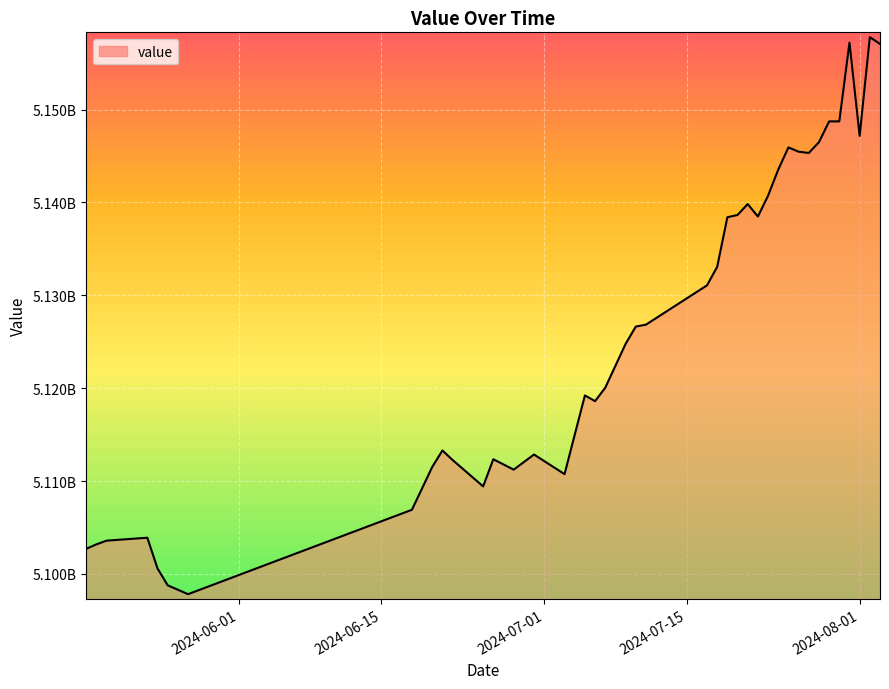

Does the chart display data point markers on the line(s)?

No